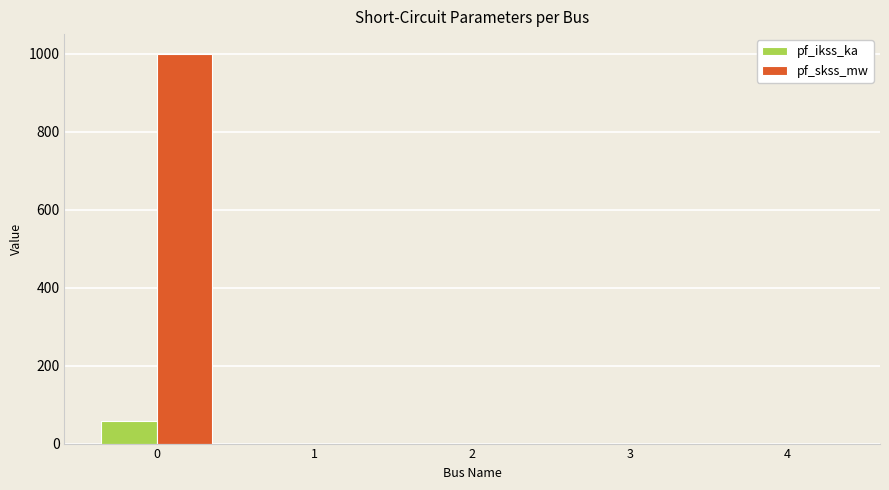

Between 0 and 4, which series saw the biggest shift?

pf_skss_mw